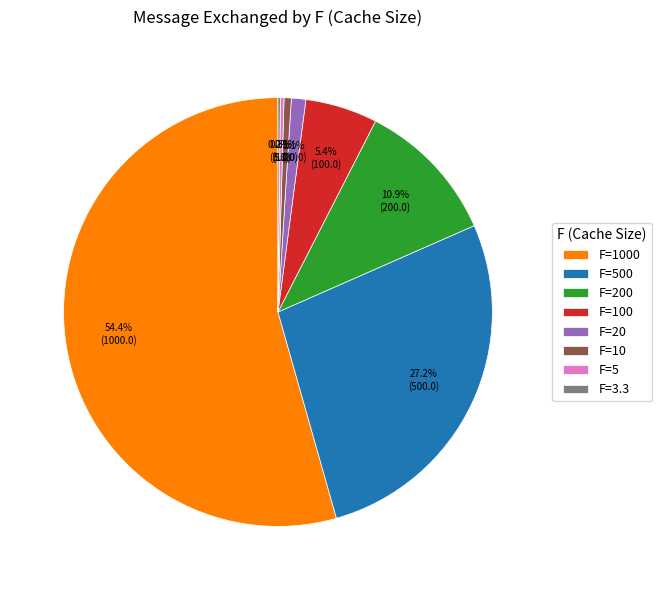

Is there any slice that represents more than half of the pie?

Yes